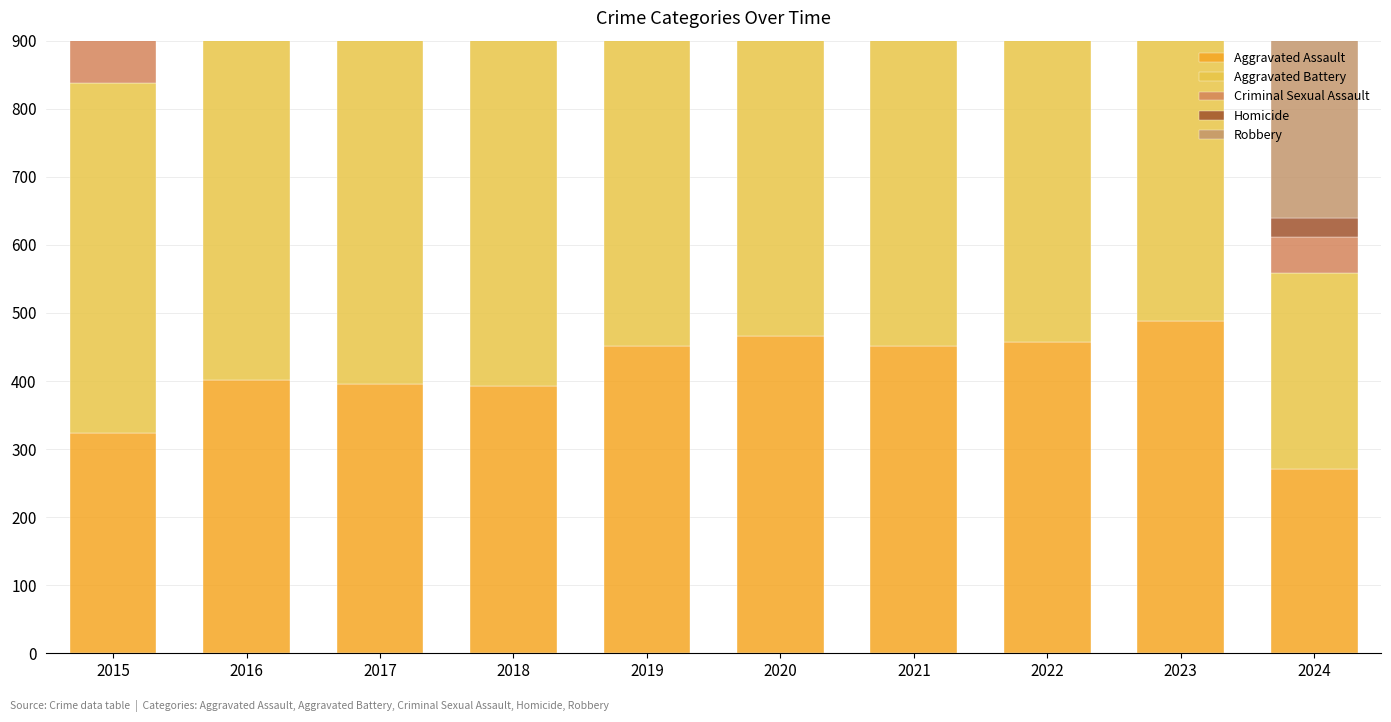

How many bars are there in total?

50